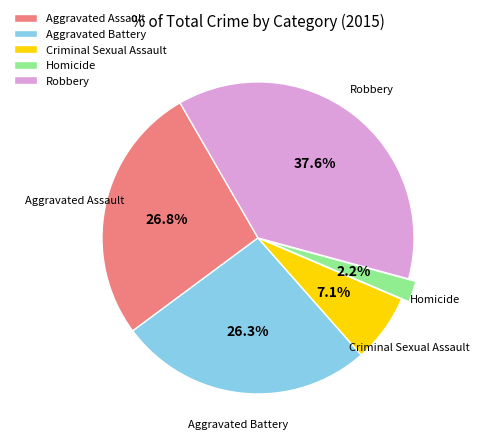

What is the ratio of the value at Robbery to the value at Aggravated Assault?

1.4